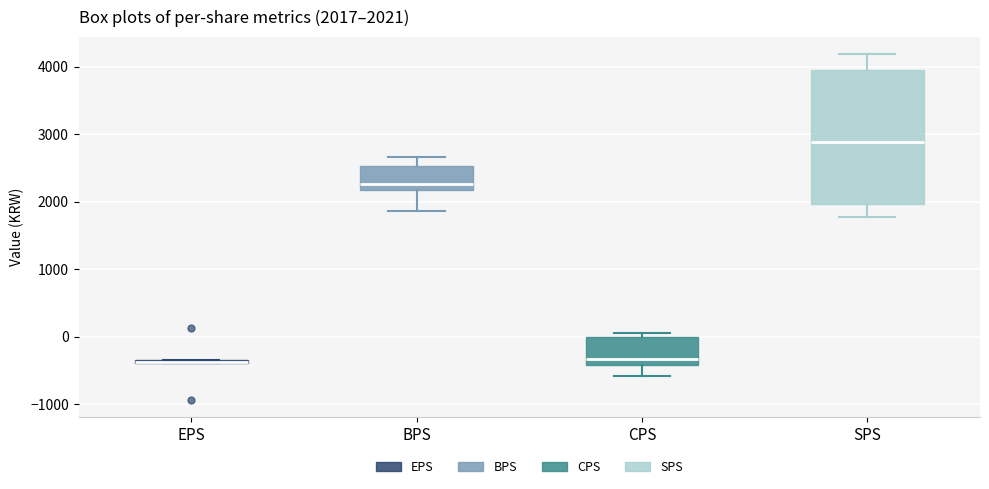

Comparing the boxes themselves (not the whiskers), which one is the tallest?

SPS